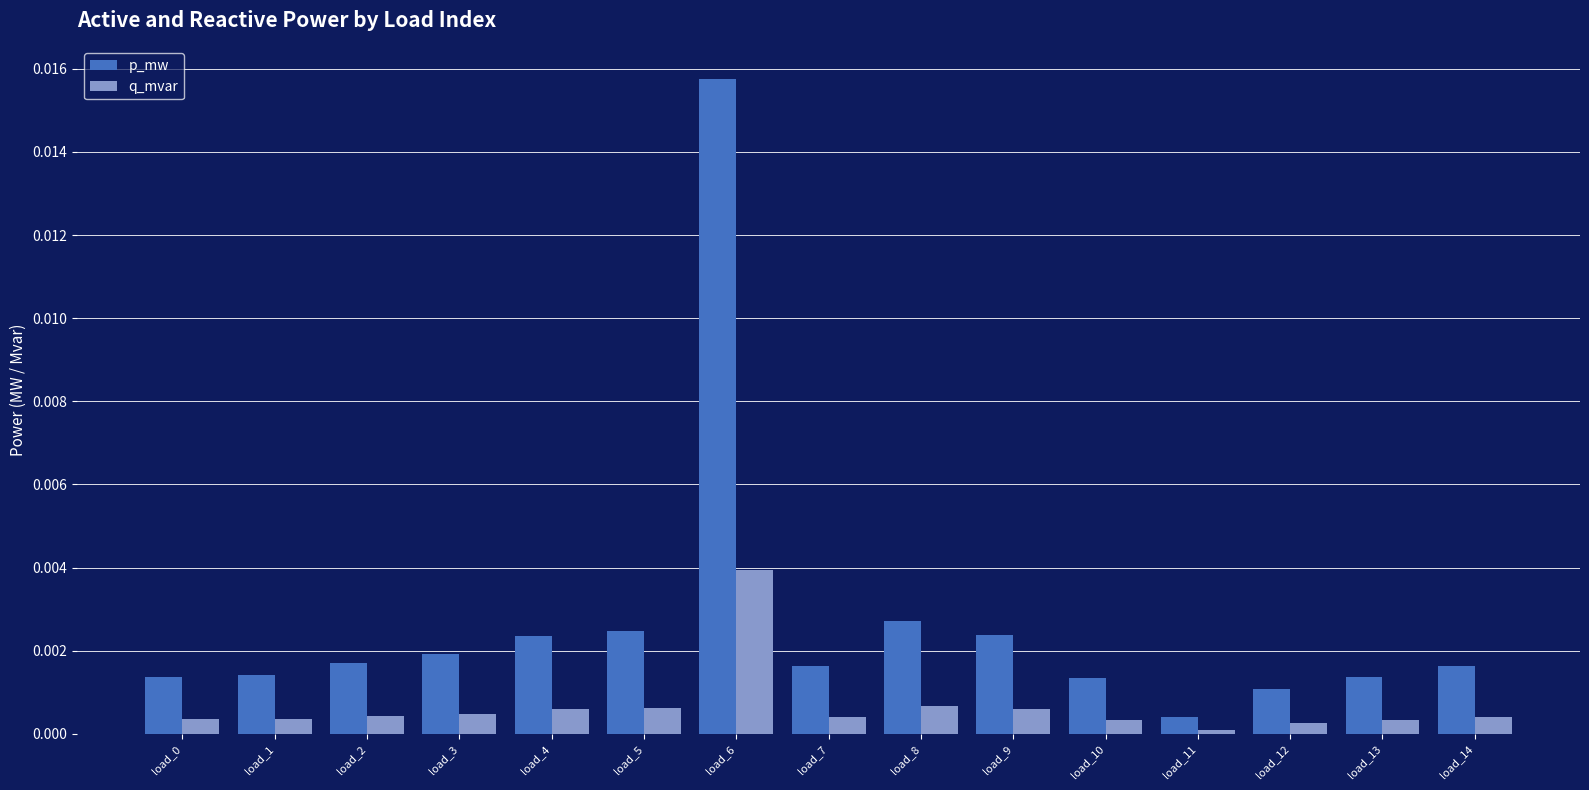

Is it true that p_mw equals 0.0 at load_14?

True